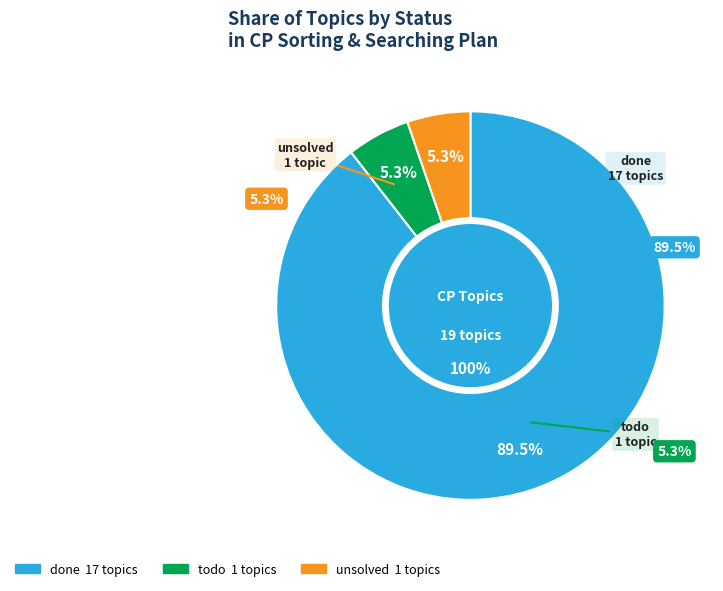

What percentage is the todo slice, to the nearest percent?

5%